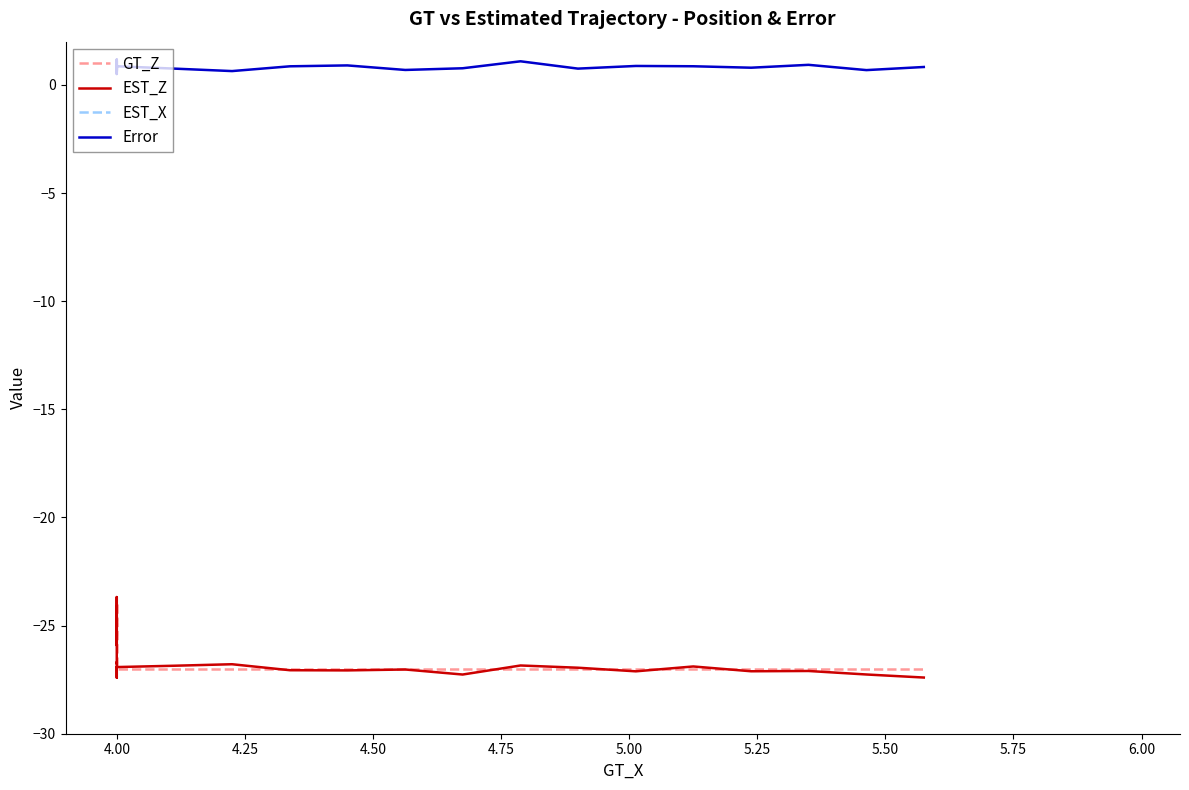

What is the maximum value shown in the chart?

5.4